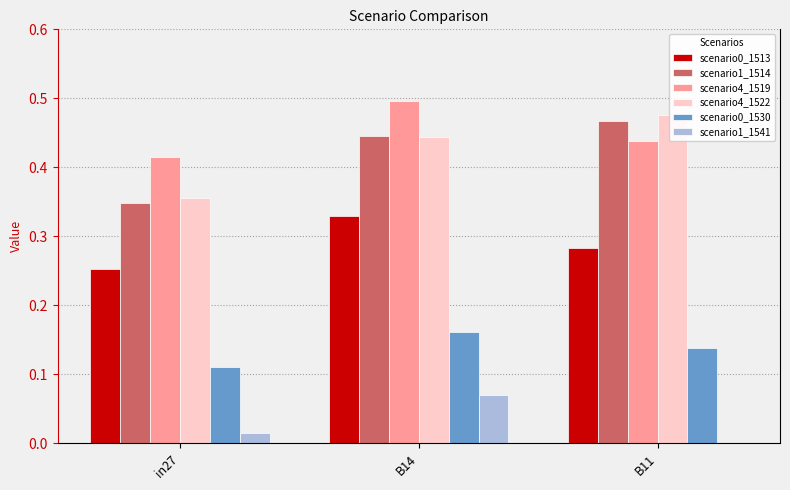

How many distinct data groups are displayed?

6